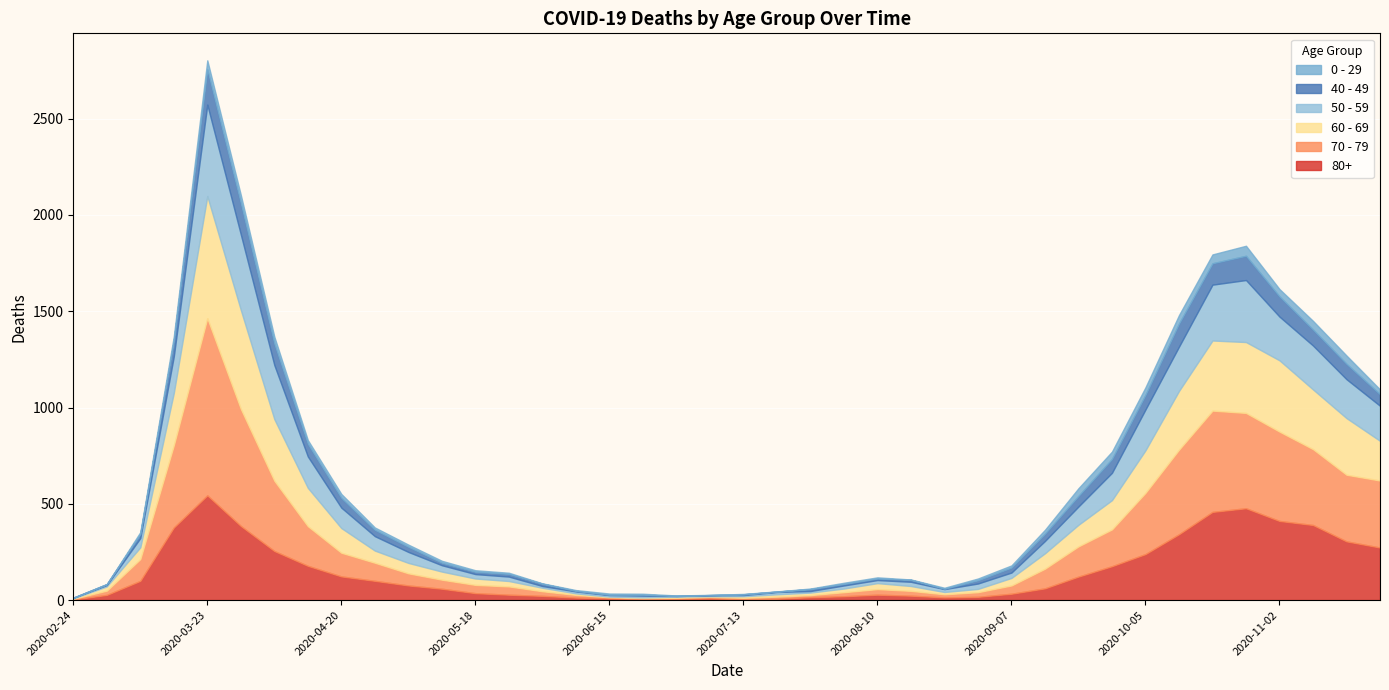

How many data points in 50 - 59 are less than 48?

20